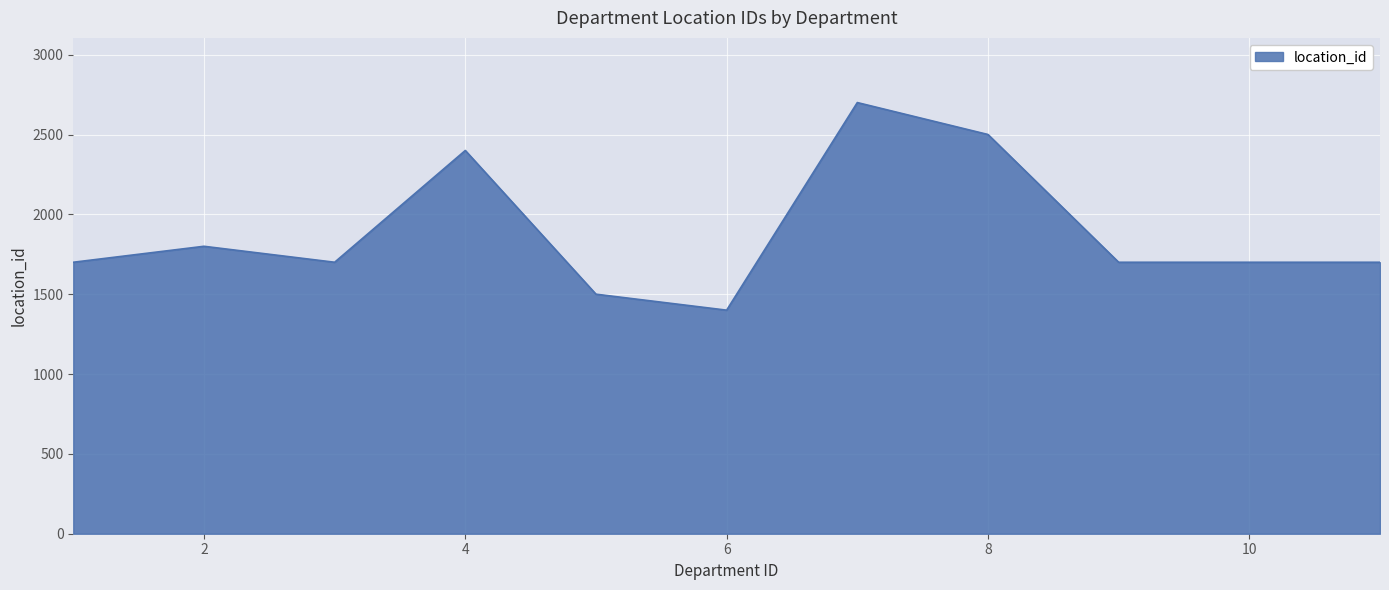

What is the greatest value displayed?

2700